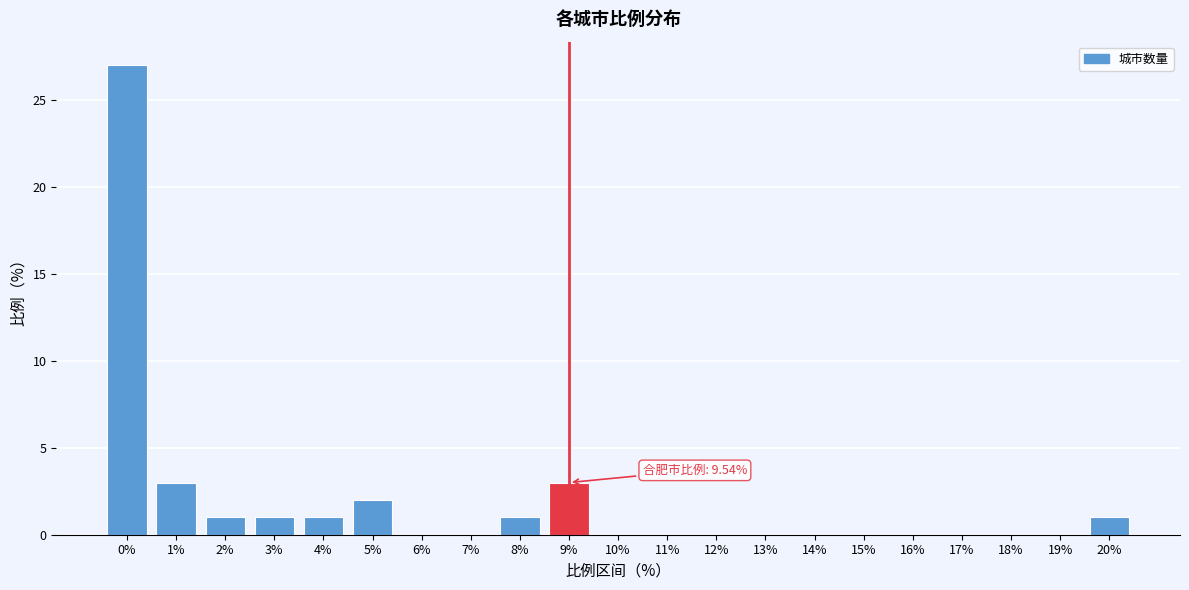

Reading left to right, extract all data points from this chart.

0%=27	1%=3	2%=1	3%=1	4%=1	5%=2	6%=0	7%=0	8%=1	9%=3	10%=0	11%=0	12%=0	13%=0	14%=0	15%=0	16%=0	17%=0	18%=0	19%=0	20%=1